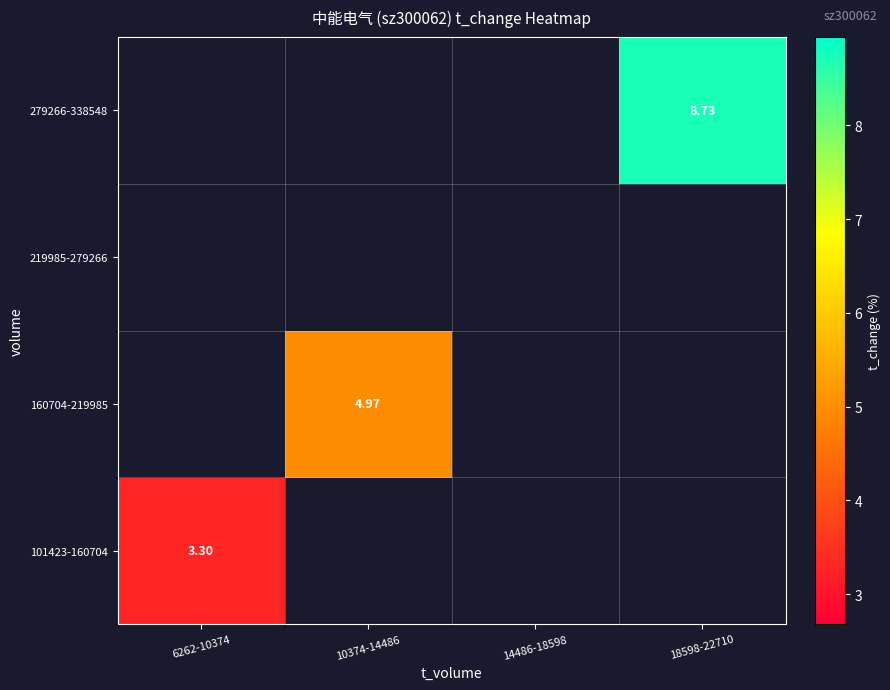

List the labels in order of 101423-160704 value, largest first.

6262-10374, 10374-14486, 14486-18598, 18598-22710